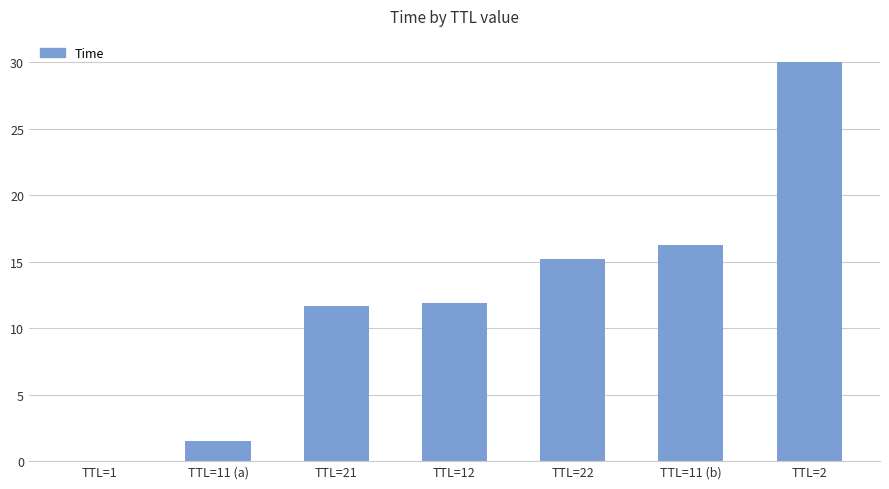

Are the bars horizontal?

No